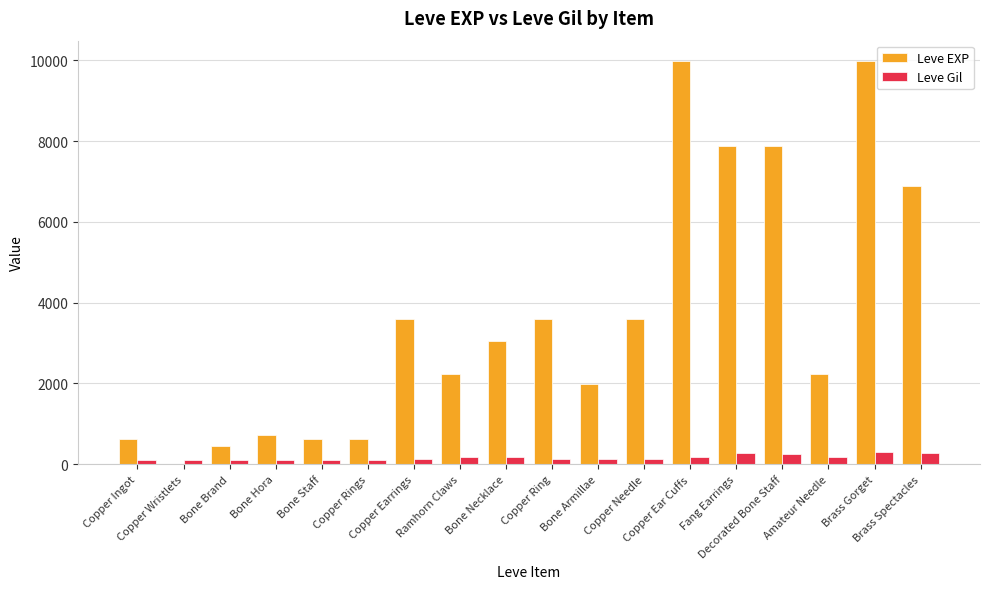

The value of Leve Gil at Bone Necklace is 169. True or false?

True